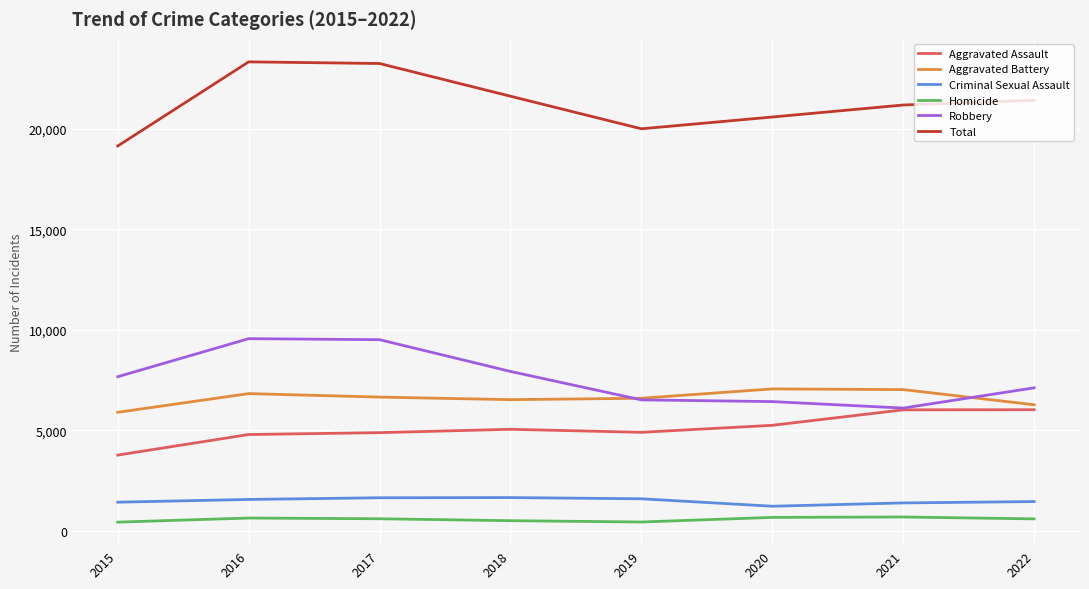

Which series has the largest total across all categories?

Total